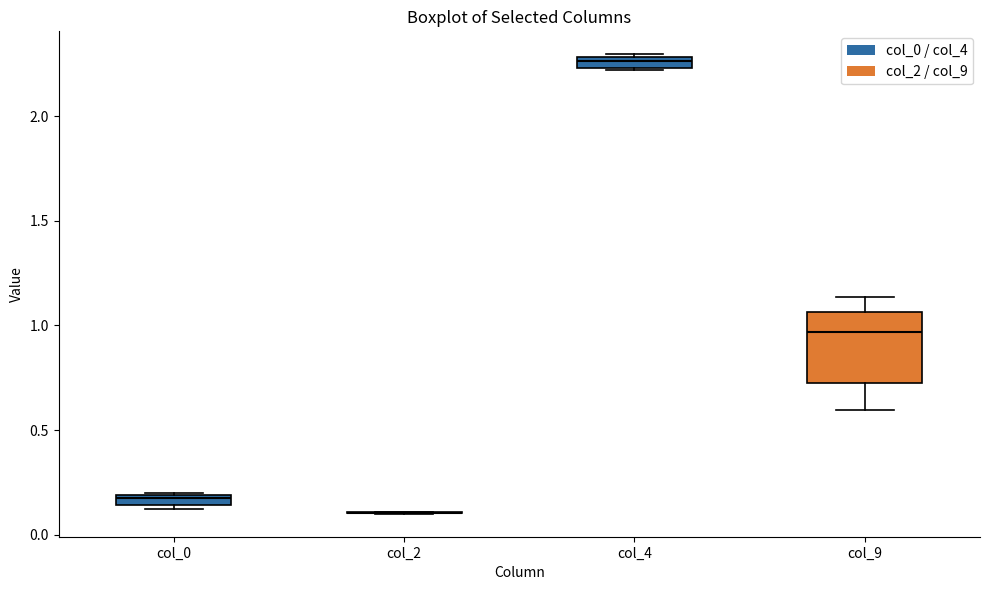

Where is the upper edge of the box for col_4 on the y-axis? The values are not printed on the chart, so give them approximately, as read against the axis.

2.30